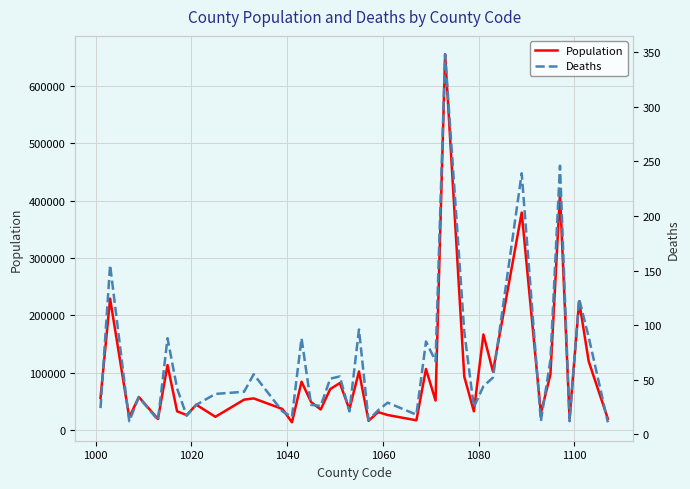

What is the difference between the maximum and minimum values in the Deaths series?

337